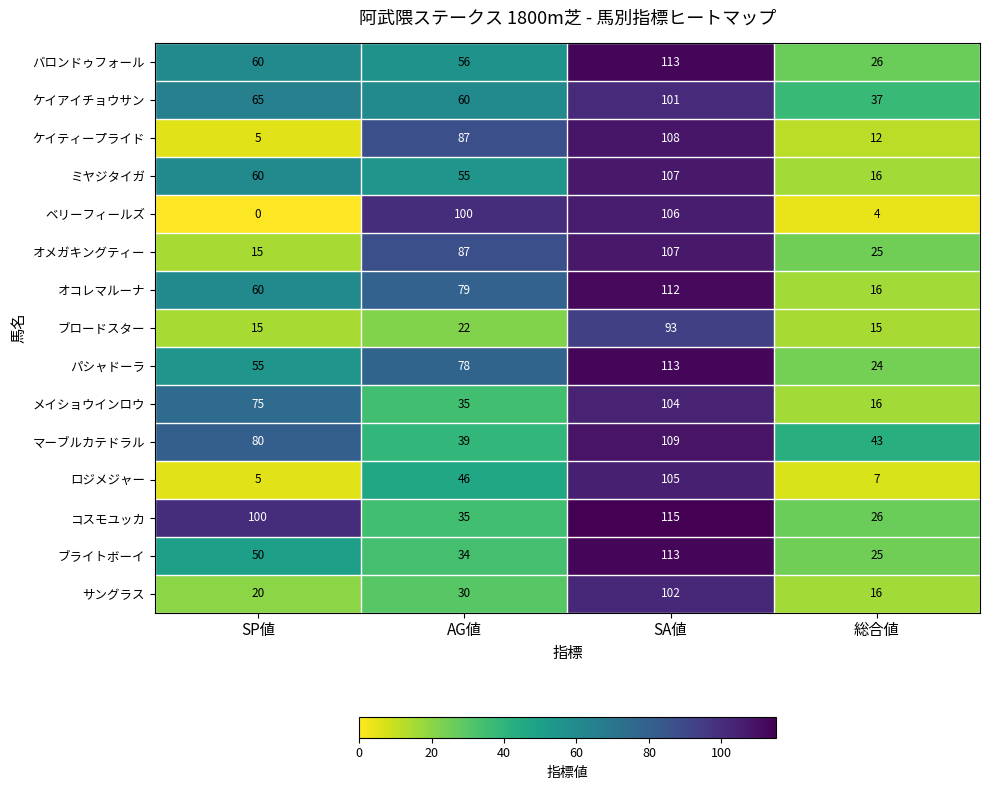

True or false: パシャドーラ has a value of 55 at SP値.

True